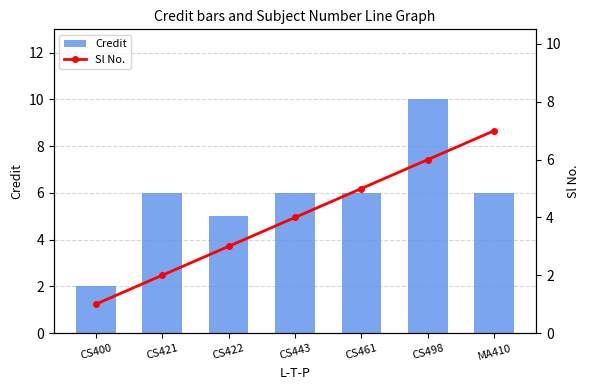

At which label is Credit closest to 6?

CS421